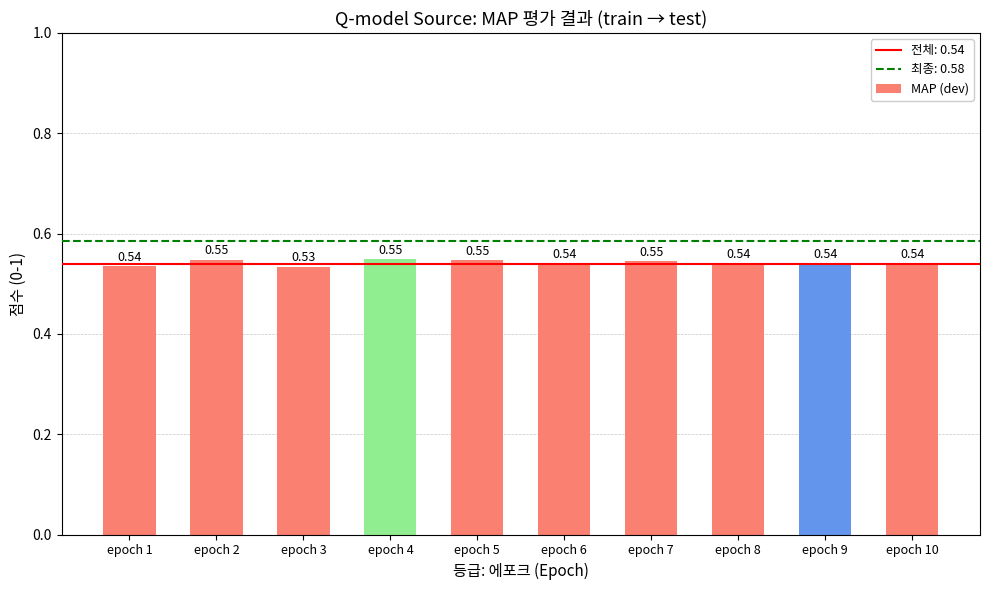

What is the sum of the values at epoch 10 and epoch 5?

1.1